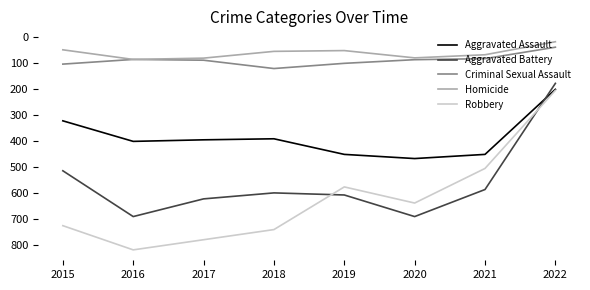

The value of Homicide at 2020 is 108. True or false?

False